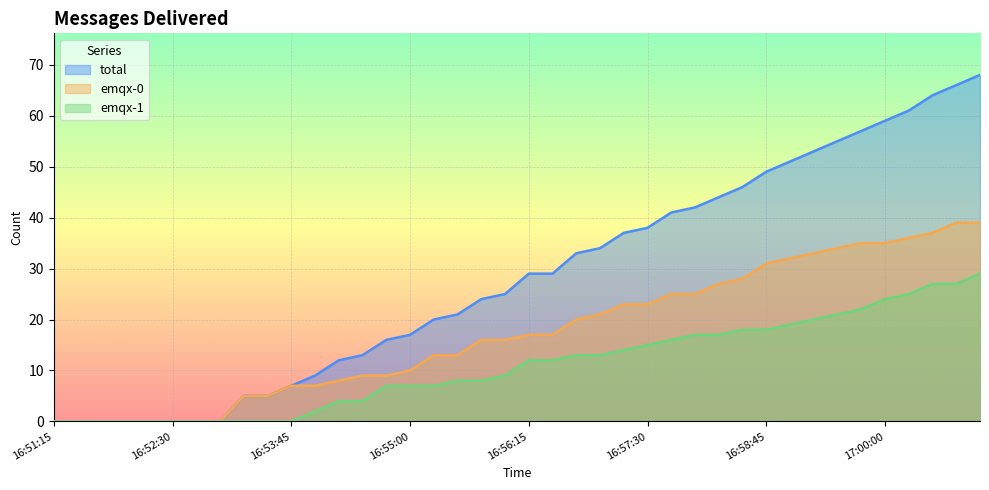

Which series changed the most between 16:52:15 and 16:58:45?

total